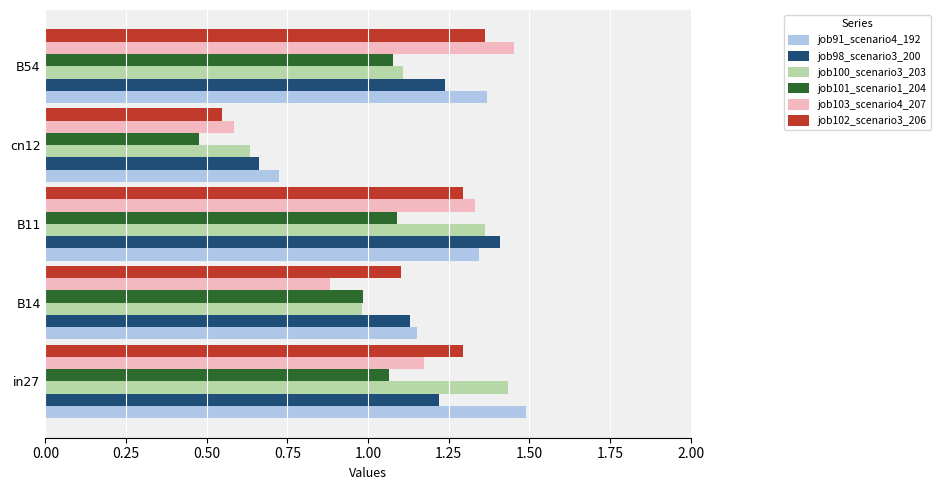

What is the sum of the job102_scenario3_206 values at B14 and in27?

2.4